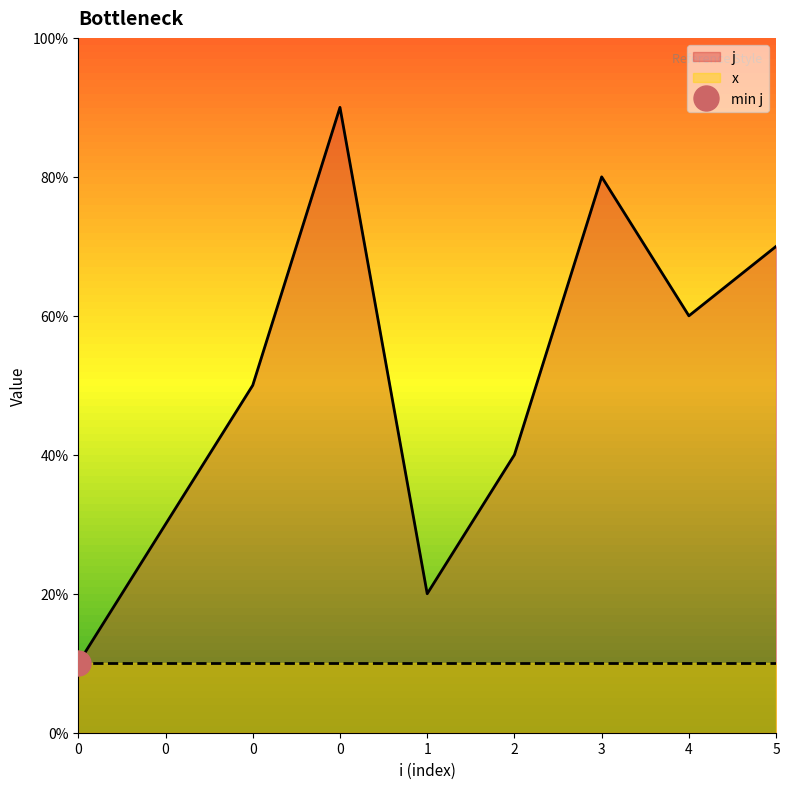

True or false: the data shows 7 at 5.

True